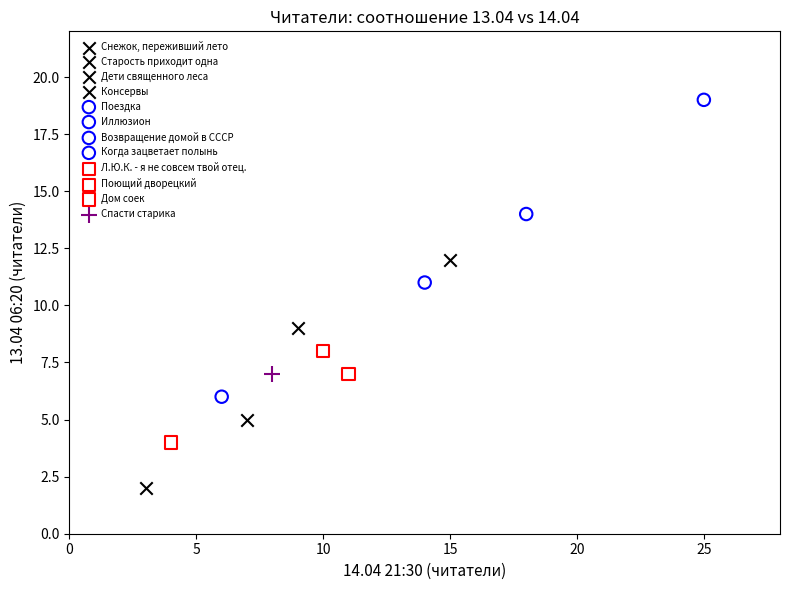

Which series reaches the maximum Y coordinate?

Когда зацветает полынь